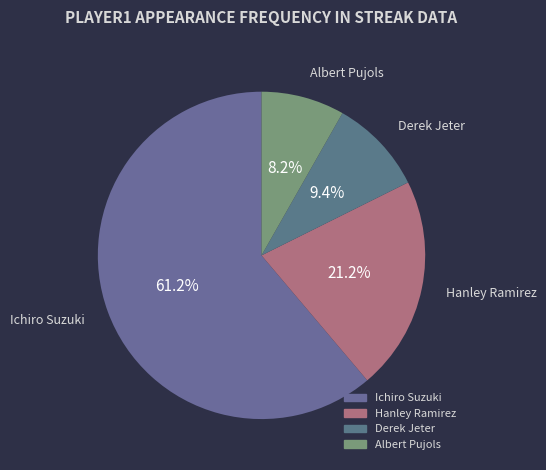

How much of the chart is everything except Hanley Ramirez?

78.8%